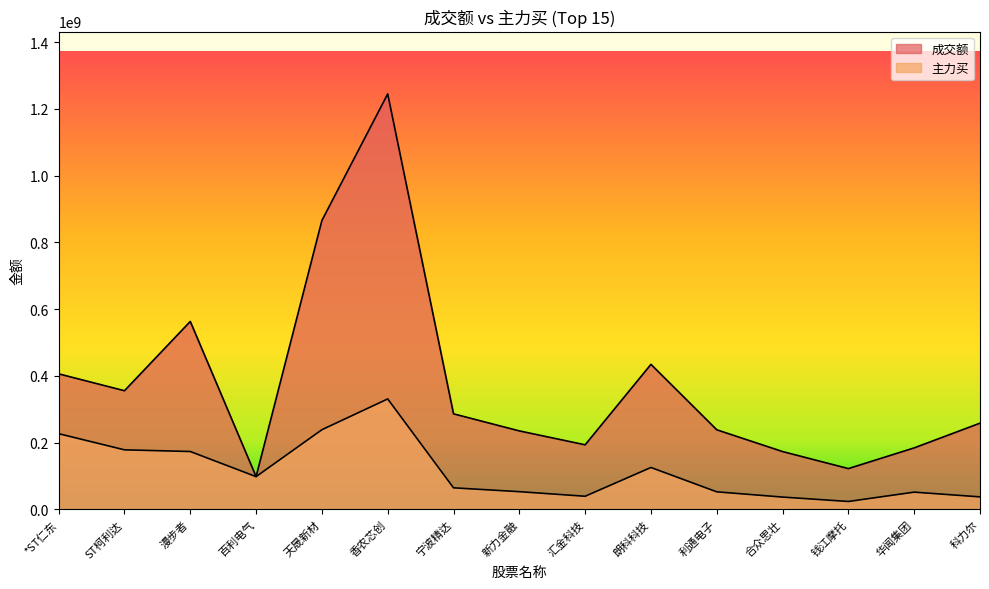

At which category is the sum across all series the highest?

香农芯创